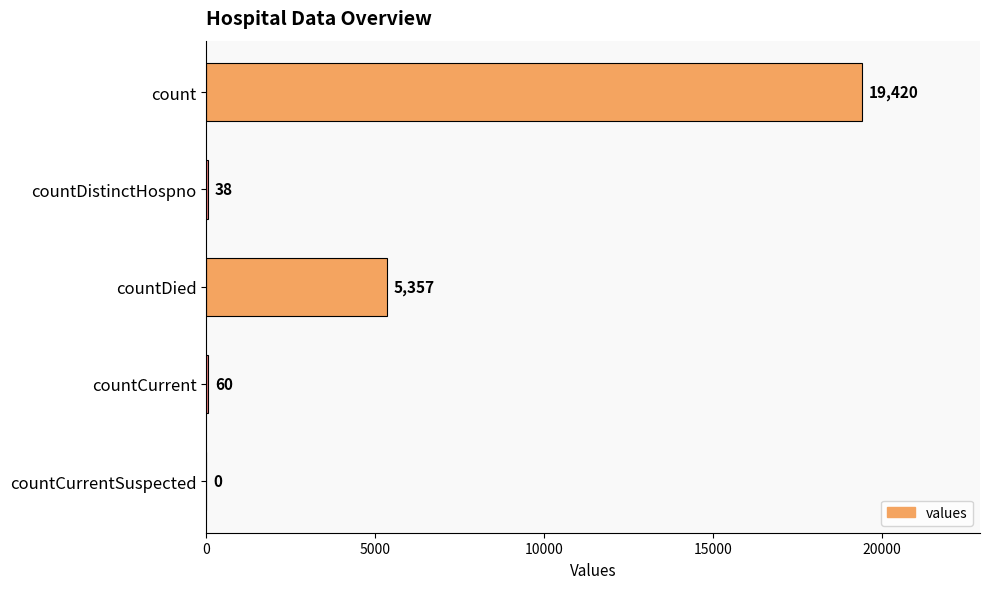

Is it true that the value at countCurrentSuspected is 0?

True